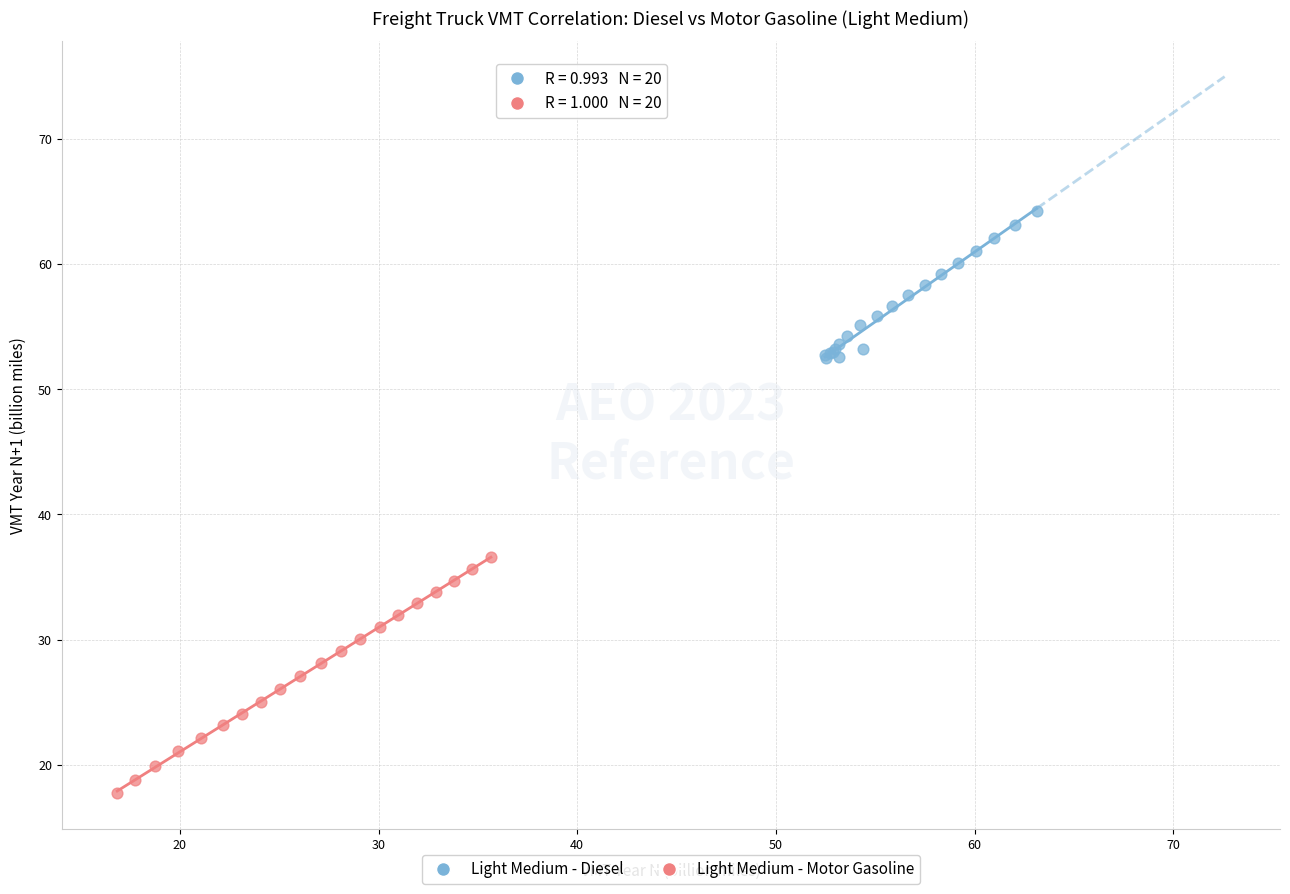

Which series has the widest spread of Y values?

Light Medium - Motor Gasoline